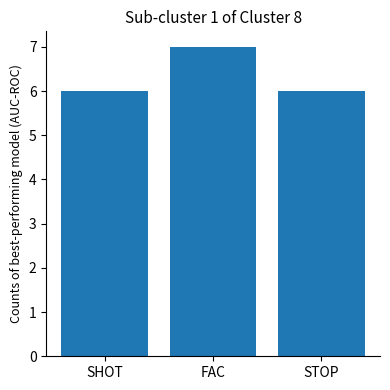

What is the average value?

6